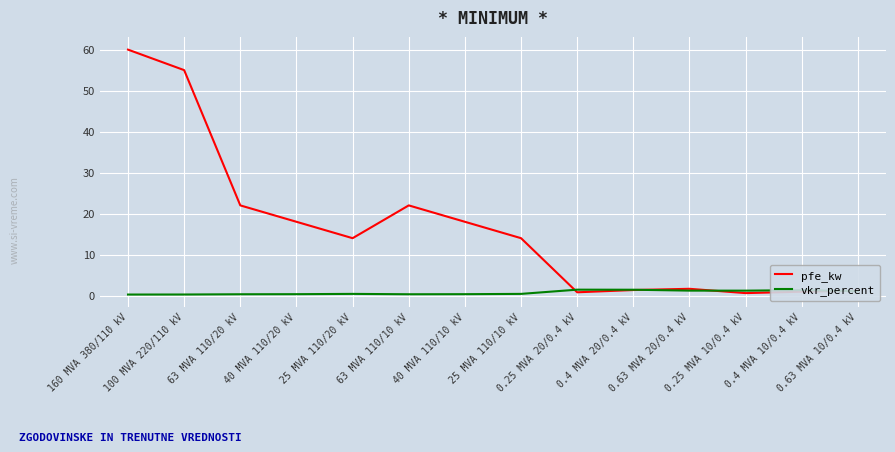

Which series has the largest total across all categories?

pfe_kw